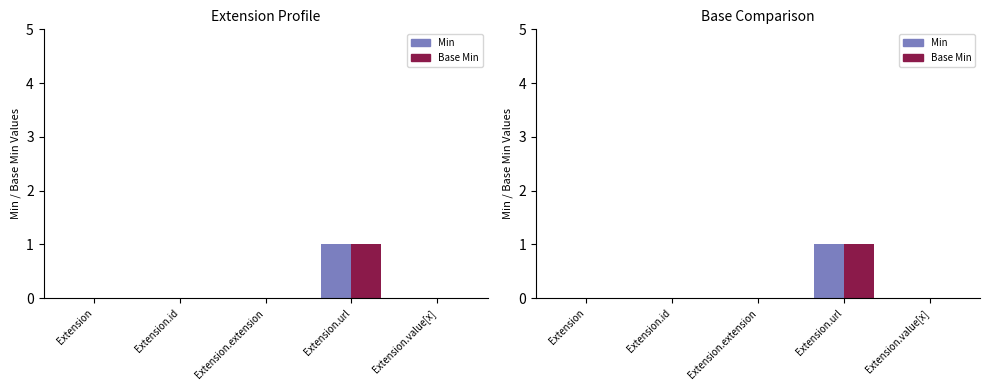

Rank the categories by Min value from lowest to highest.

Extension, Extension.id, Extension.extension, Extension.value[x], Extension.url